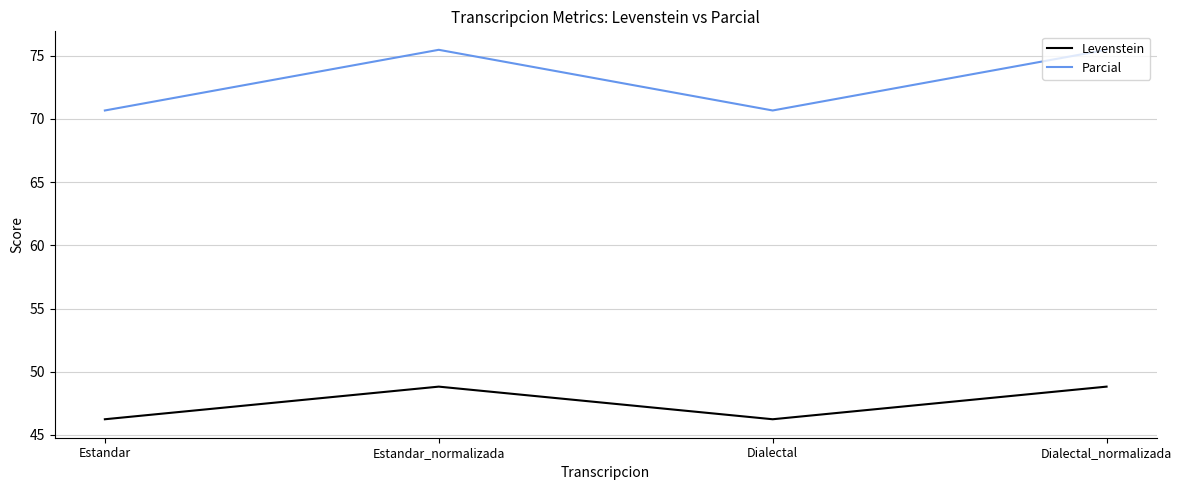

What is the highest value of the Parcial series?

75.5